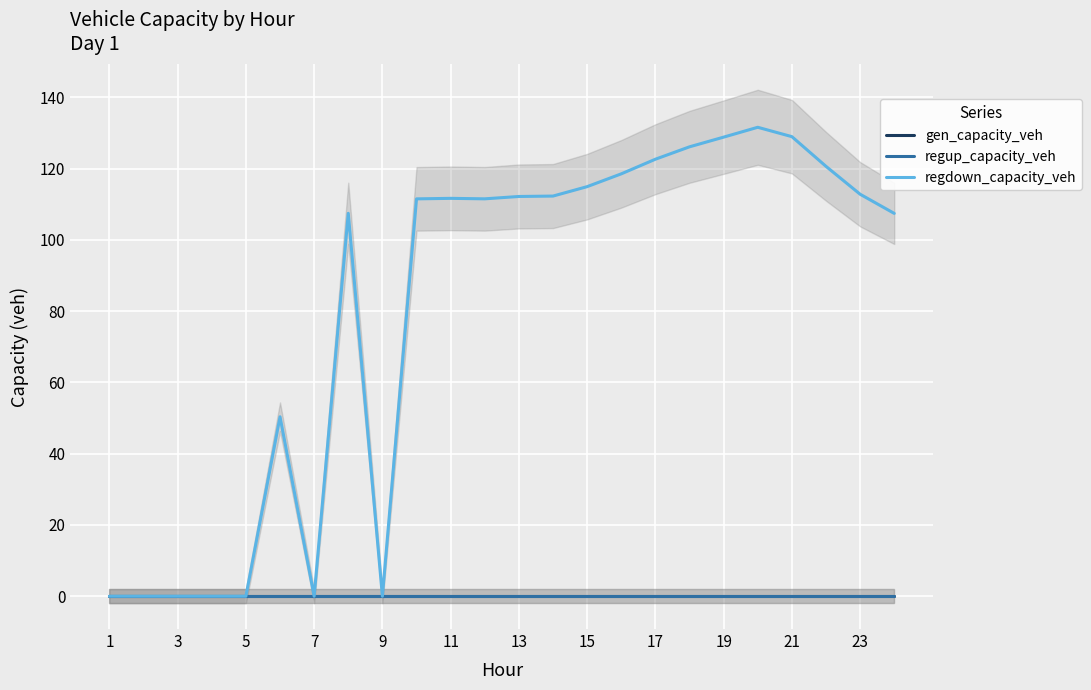

Is it true that regup_capacity_veh equals 0.0 at 19?

True